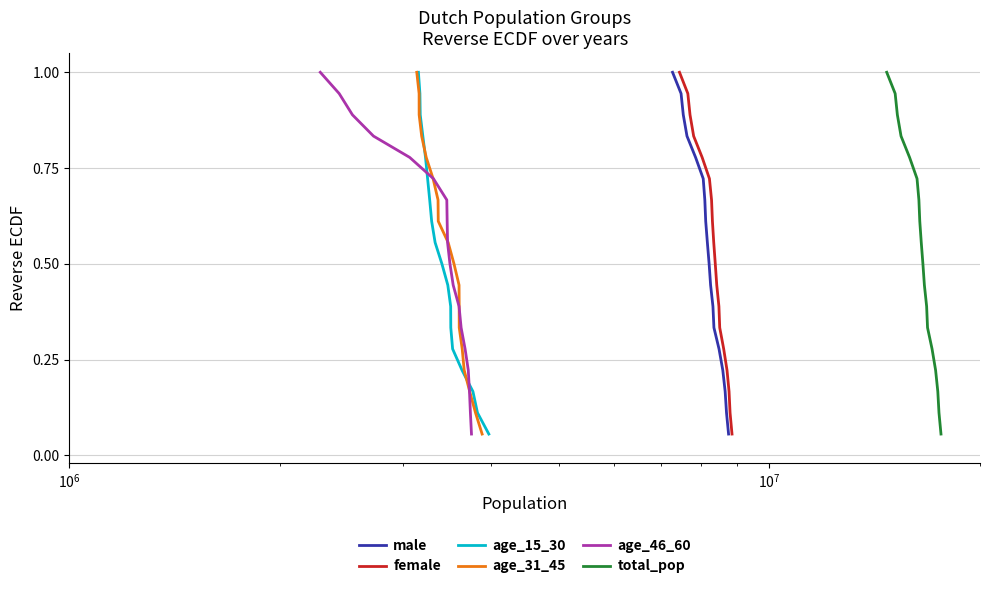

What is the sum of all age_15_30 values?

9.5